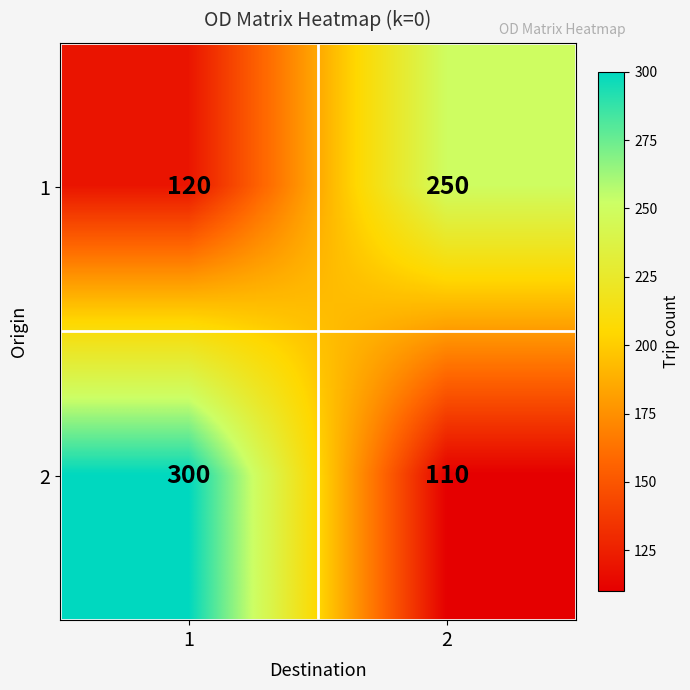

Rank the categories by 2 value from highest to lowest.

1, 2